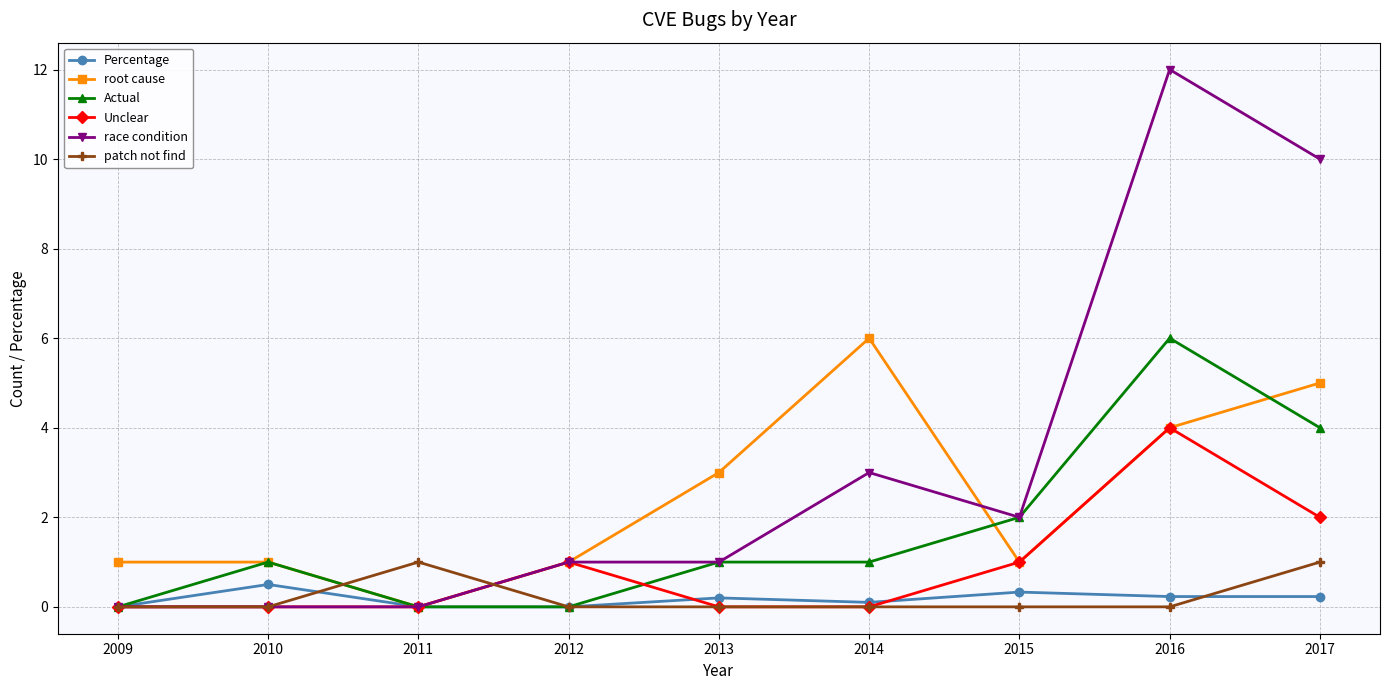

Count the number of data series in this chart.

6